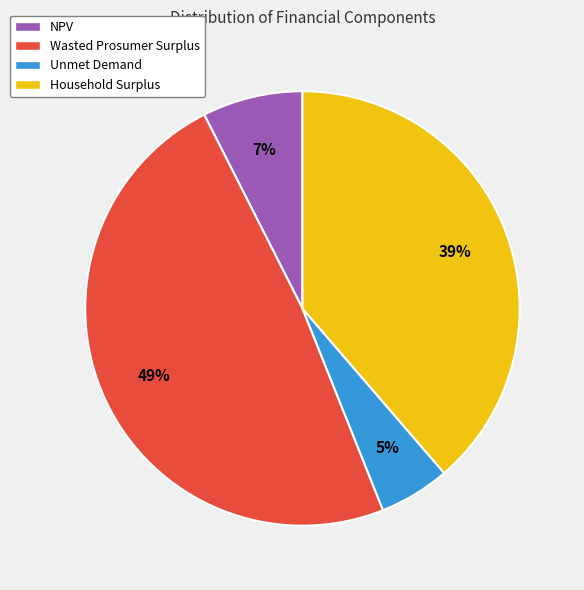

Is there any slice that represents more than half of the pie?

No